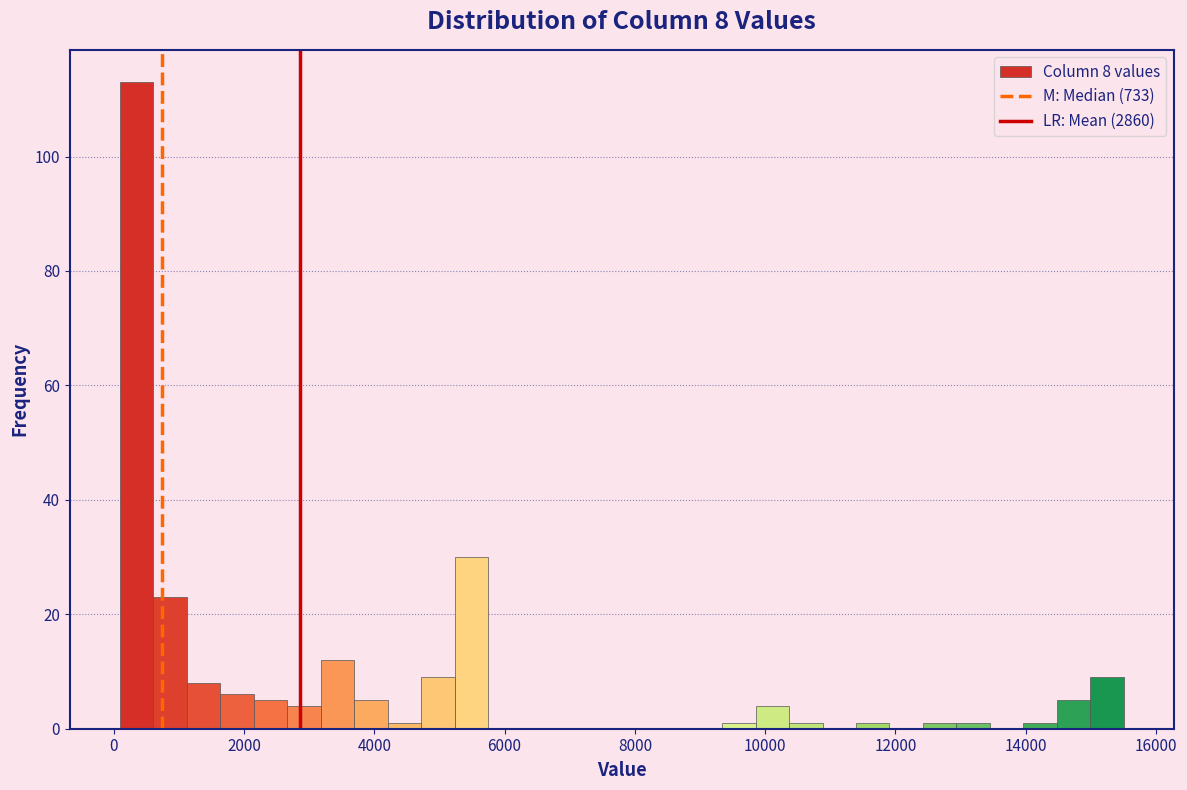

Read against the x-axis, roughly where is the centre of the tallest bar?

400